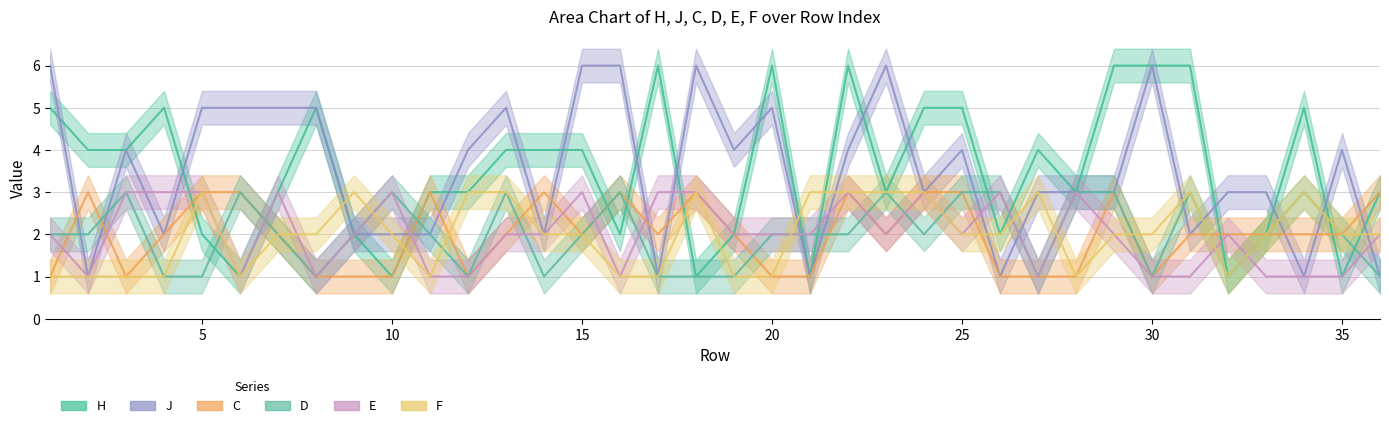

True or false: H and F cross at least once.

True